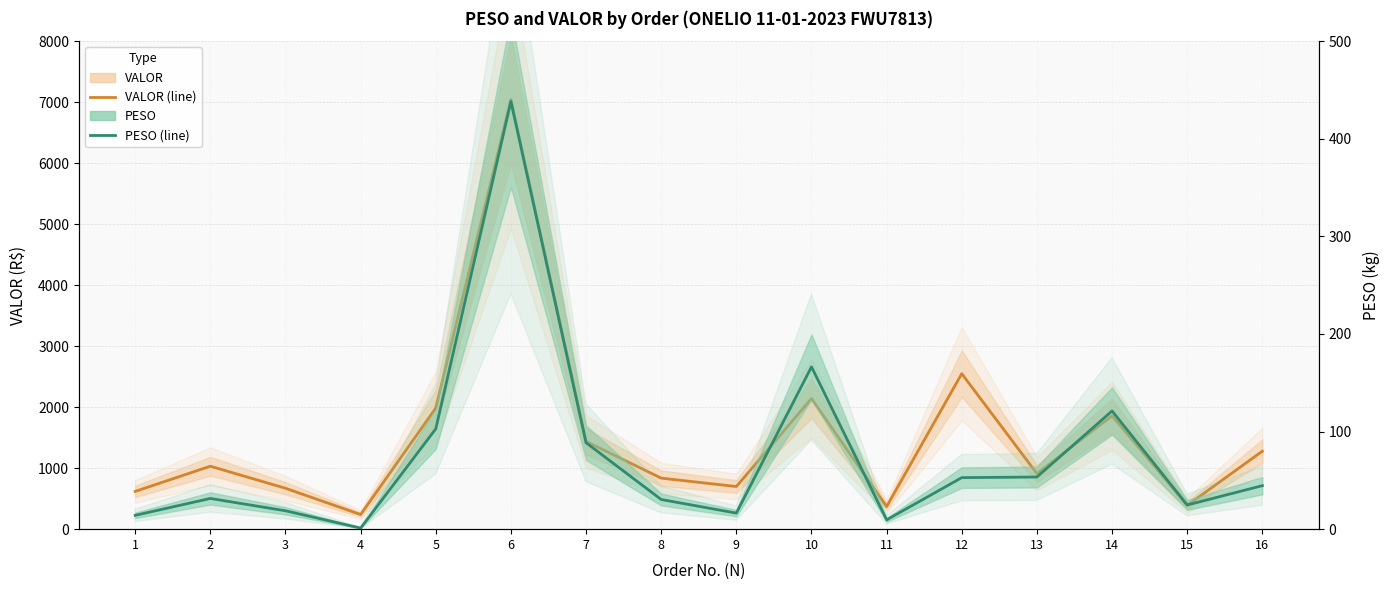

What is the value of the VALOR point at the 1st from the left?

619.1